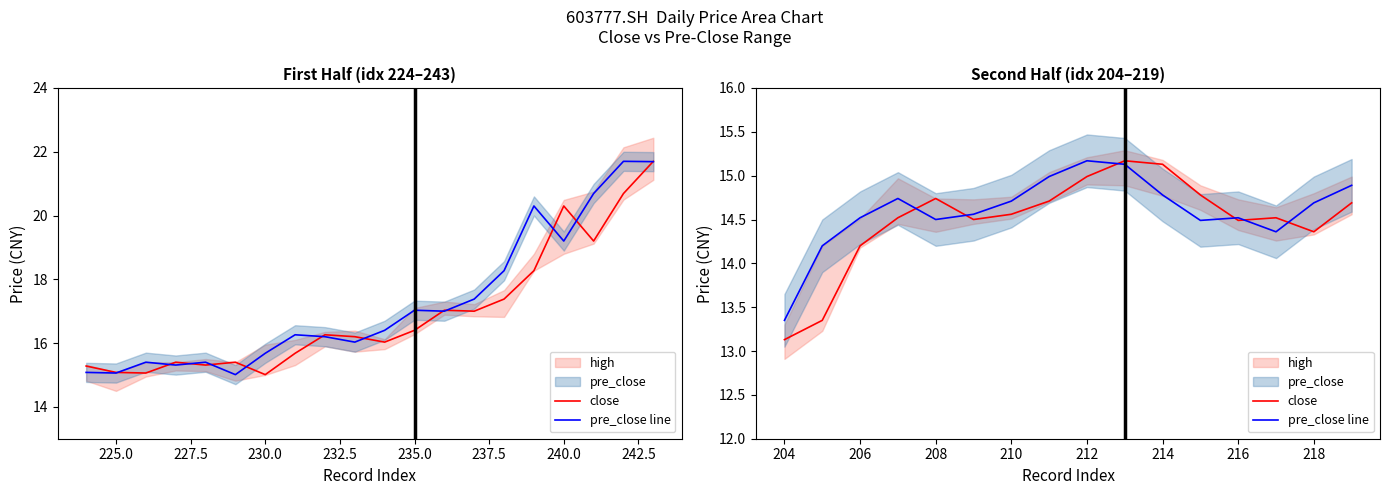

Rank the series by their average value, from highest to lowest.

pre_close line, close